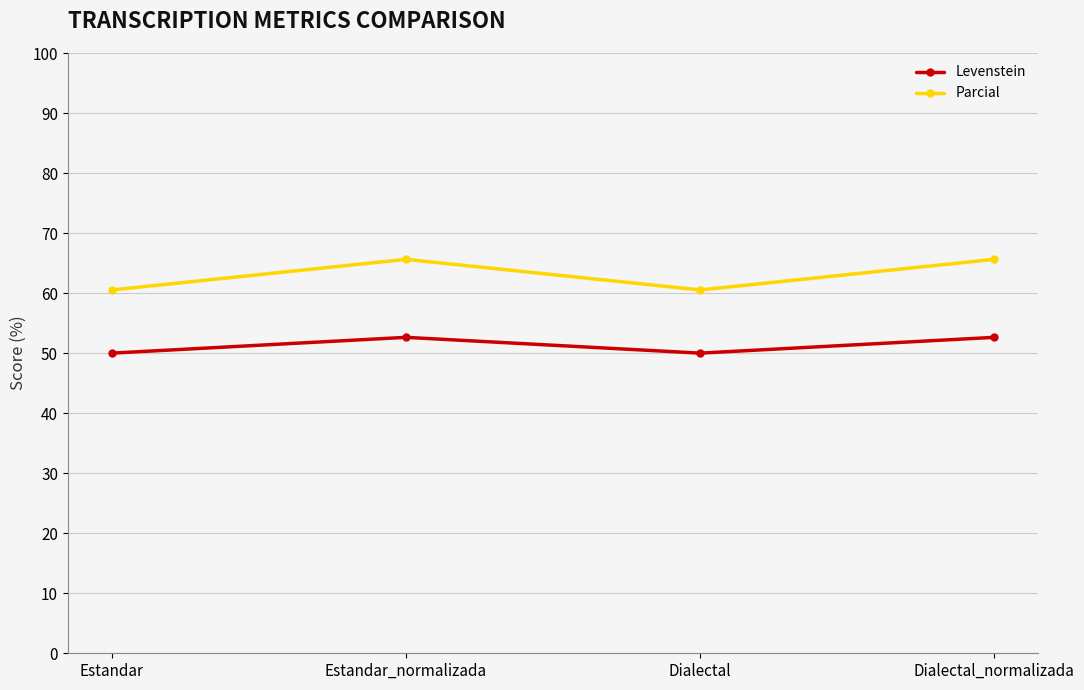

The Levenstein series shows 52.6 at Dialectal_normalizada. True or false?

True